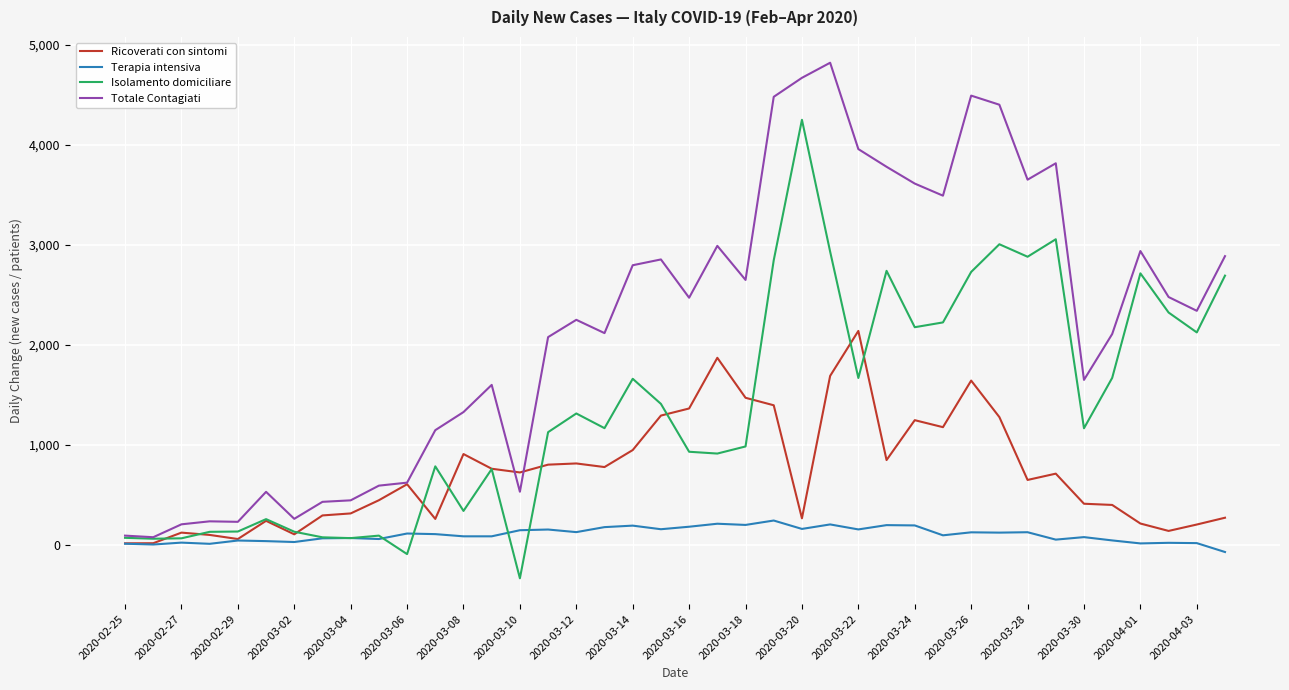

How many positive values does the Isolamento domiciliare series have?

38